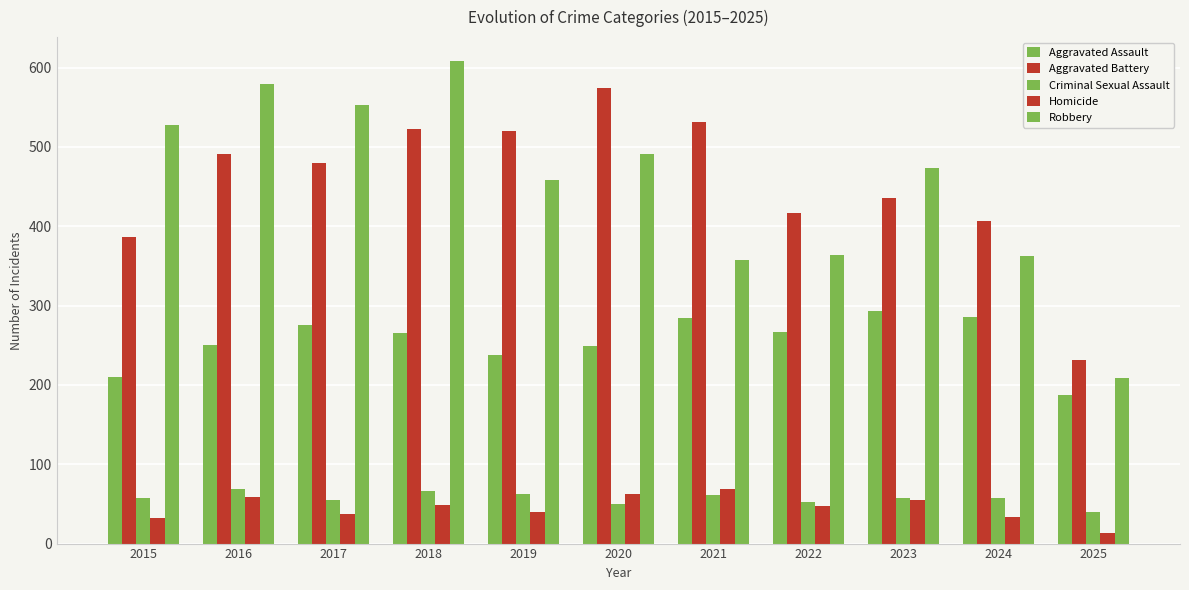

Reading left to right, list all the values displayed in this chart.

Aggravated Assault: 210	250	276	265	238	249	284	267	293	285	187
Aggravated Battery: 387	491	480	522	520	574	531	417	435	406	232
Criminal Sexual Assault: 58	69	55	66	62	50	61	52	57	58	40
Homicide: 32	59	37	49	40	63	69	47	55	34	13
Robbery: 527	579	553	608	458	491	357	364	473	363	209